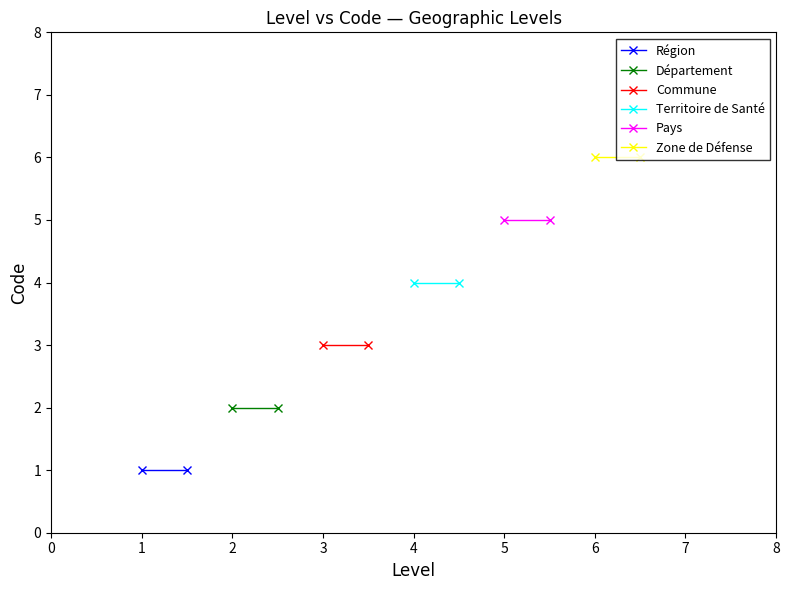

What are all the series names shown in the legend?

Région, Département, Commune, Territoire de Santé, Pays, Zone de Défense